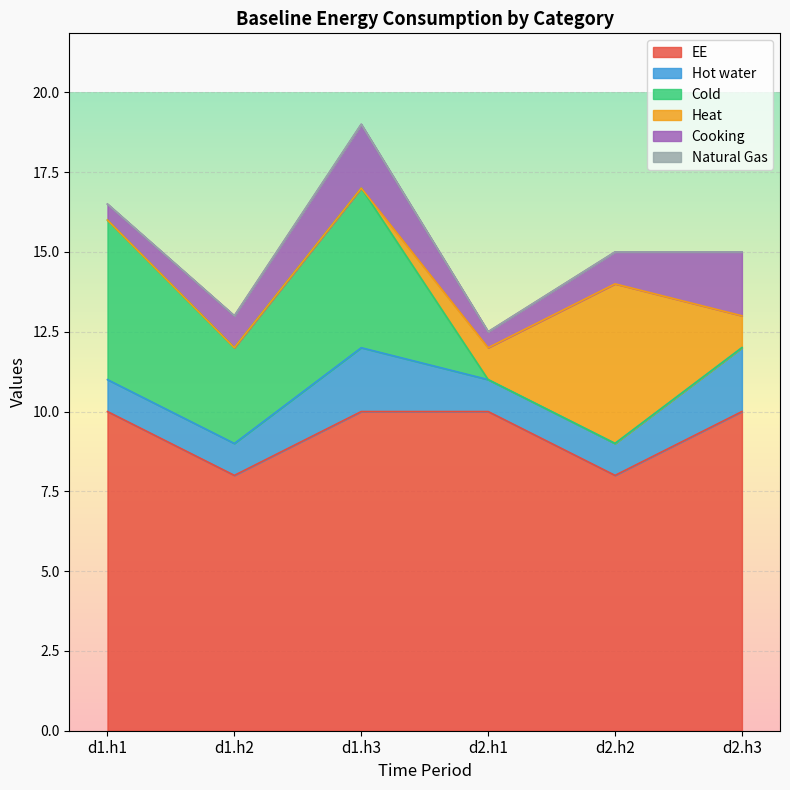

True or false: Cooking and Cold cross at least once.

True